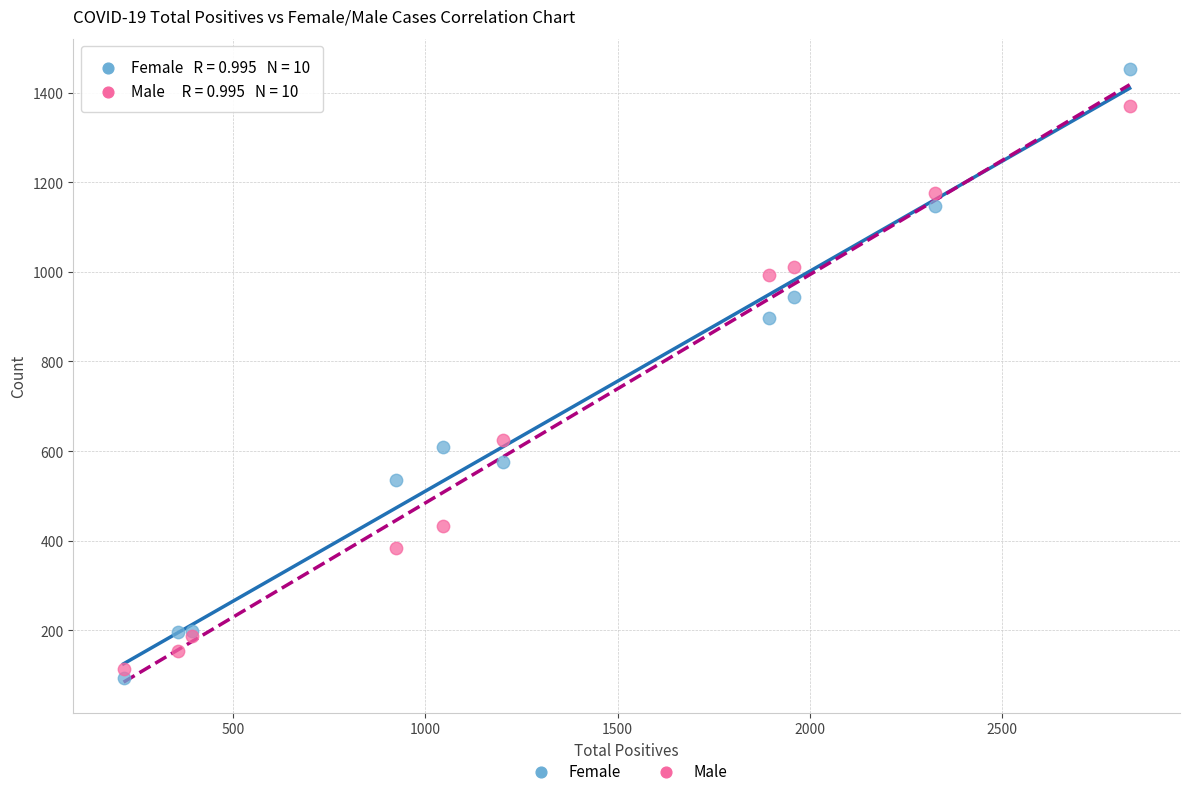

What is the X range (max minus min) for the scatter plot?

2617